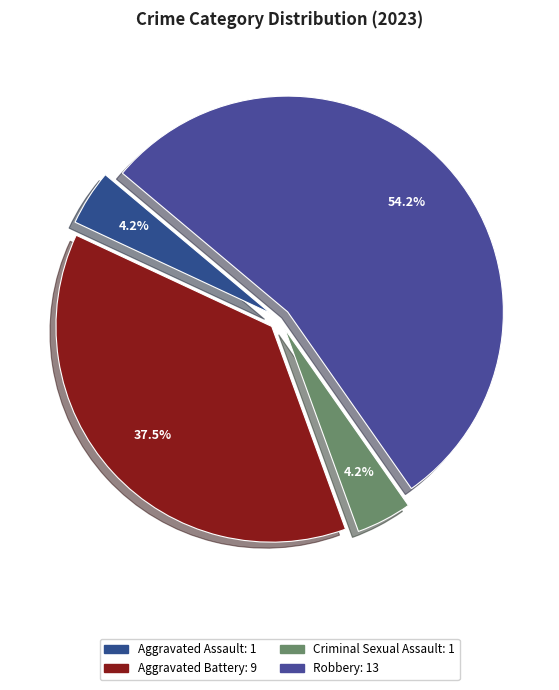

What is the change in value from Criminal Sexual Assault to Robbery?

+12